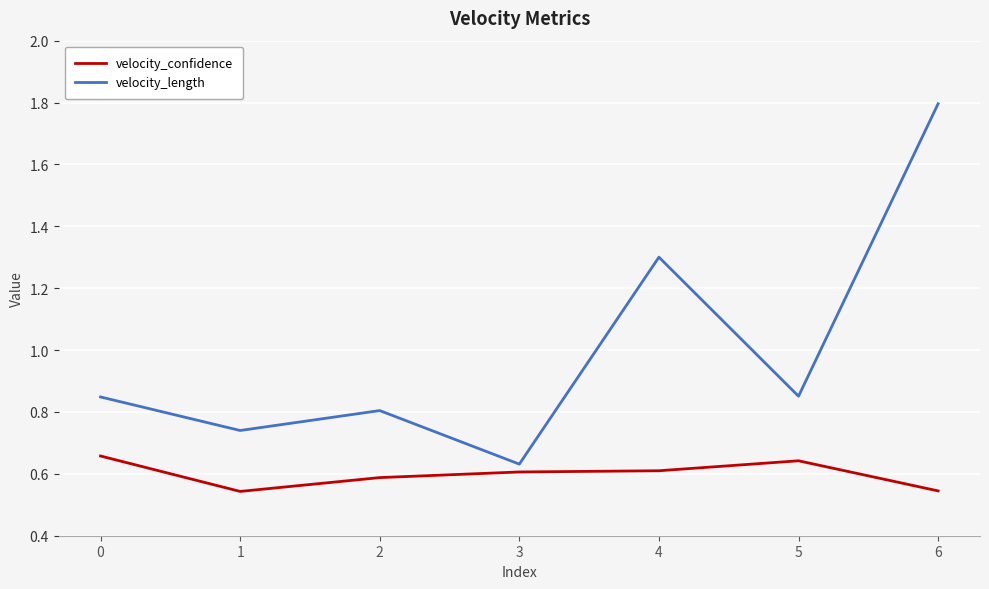

Which series has the widest spread of values?

velocity_length